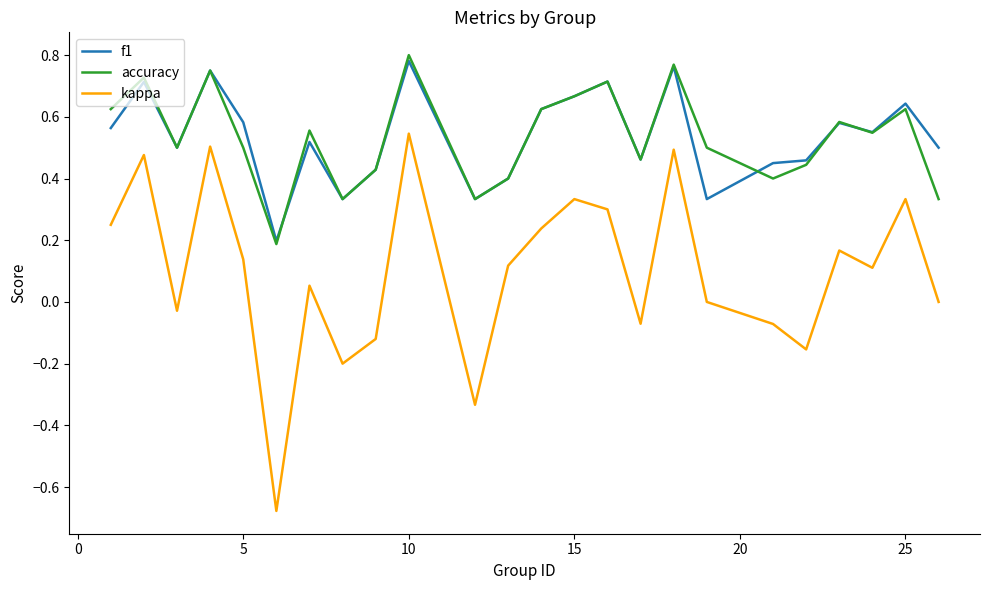

How many lines are shown in the chart?

3